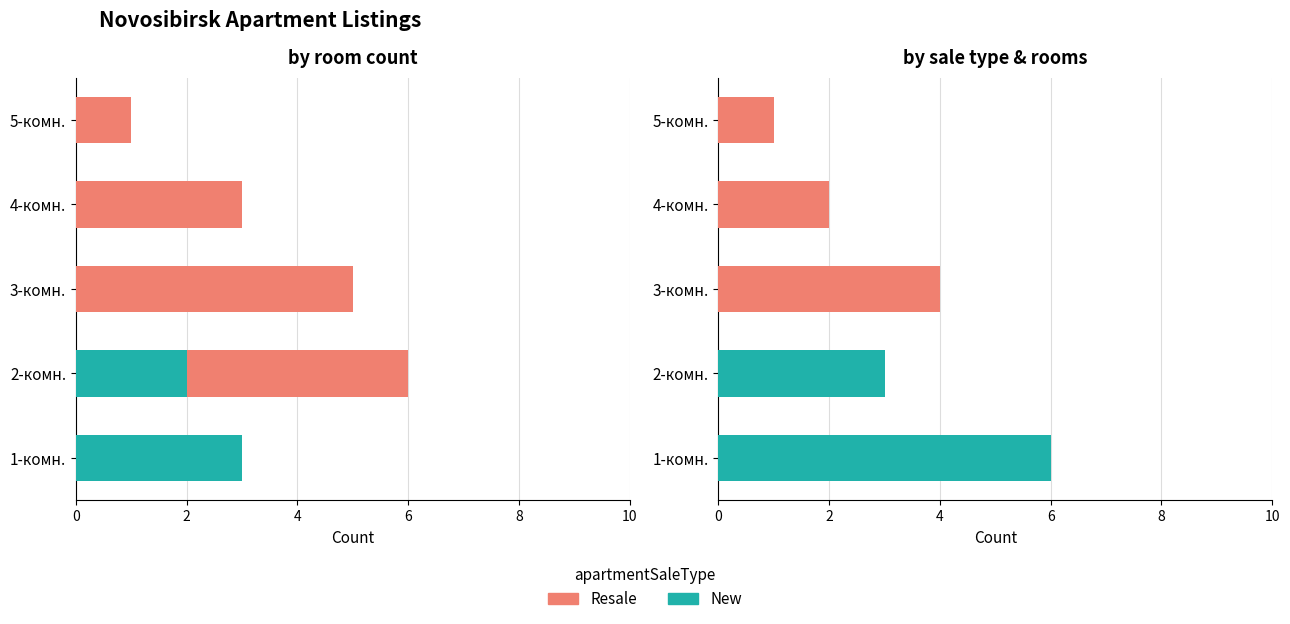

The value of New at 2-комн. is 1. True or false?

False